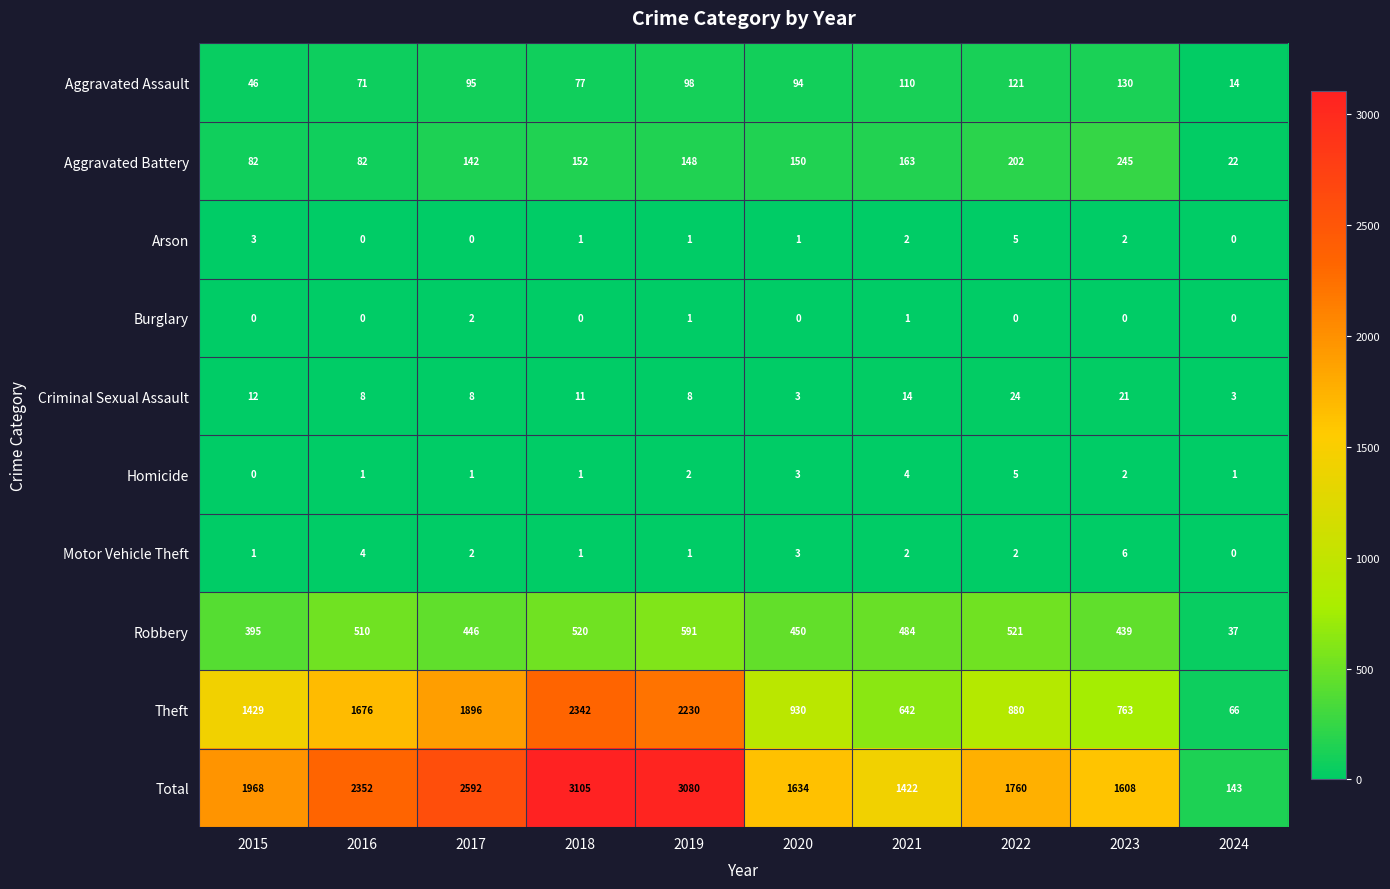

What value does the Aggravated Battery series have at 2021?

163